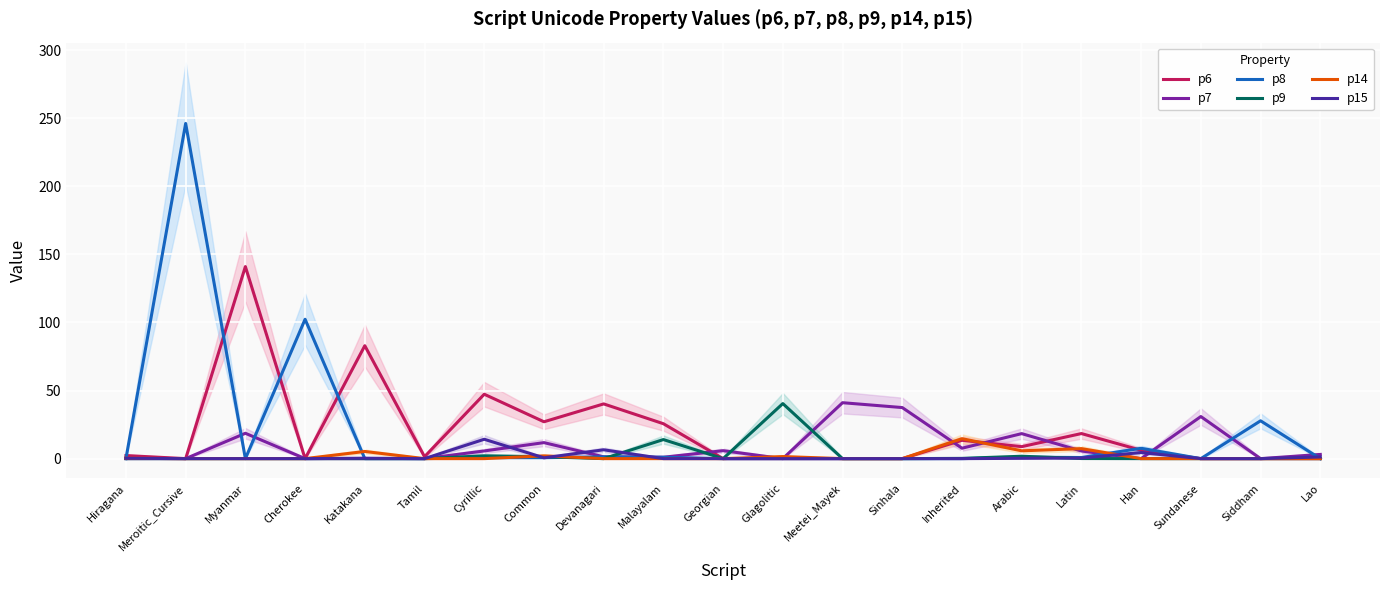

Reading right to left, extract all data points from this chart.

p6: 0.0	0.0	0.0	6.1	18.4	8.8	13.4	0.0	0.0	0.0	0.0	25.6	40.2	27.1	47.3	1.4	82.9	0.0	141.0	0.0	2.2
p7: 3.1	0.0	30.9	0.0	5.6	18.4	7.6	37.5	41.1	0.0	5.8	1.0	1.3	11.8	5.6	0.0	0.0	0.0	18.6	0.0	0.0
p8: 0.0	27.8	0.0	7.6	0.8	1.0	0.0	0.0	0.0	0.0	0.0	1.0	1.3	0.7	0.7	0.0	0.0	102.4	0.0	246.2	0.0
p9: 0.0	0.0	0.0	0.0	0.1	1.8	0.2	0.0	0.0	40.4	0.0	14.0	0.0	1.4	2.1	0.0	0.0	0.0	0.0	0.0	0.0
p14: 0.0	0.0	0.0	0.0	7.4	5.7	14.7	0.0	0.0	1.5	0.0	0.0	0.0	2.0	0.0	0.0	5.3	0.0	0.0	0.0	0.3
p15: 1.2	0.0	0.0	4.5	0.4	0.2	0.0	0.0	0.0	0.0	0.0	0.0	6.5	0.6	14.2	0.0	0.3	0.0	0.0	0.0	0.3